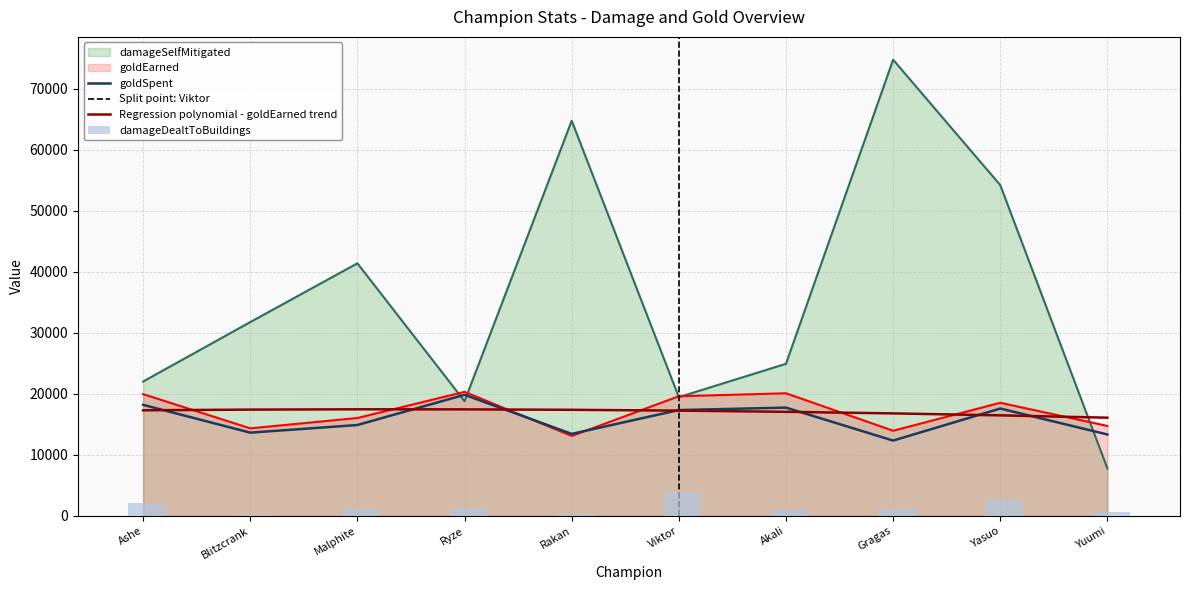

At how many categories does at least one series exceed 51584?

3